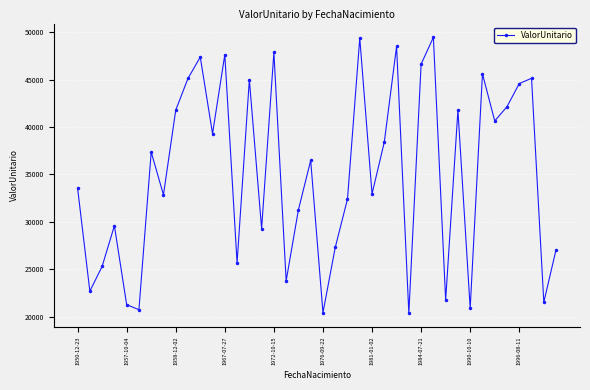

What is the difference between the maximum and minimum values?

29107.9